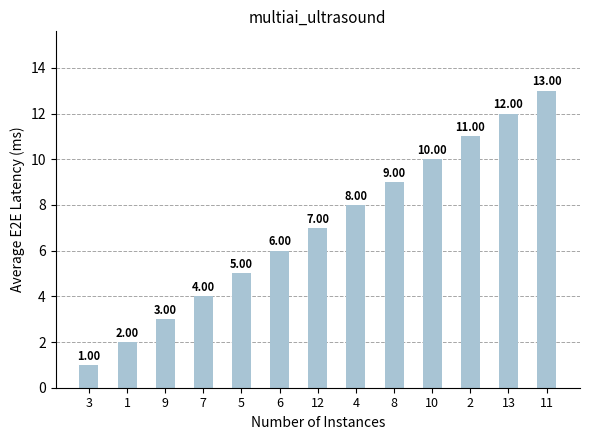

List the labels in order of value, largest first.

11, 13, 2, 10, 8, 4, 12, 6, 5, 7, 9, 1, 3